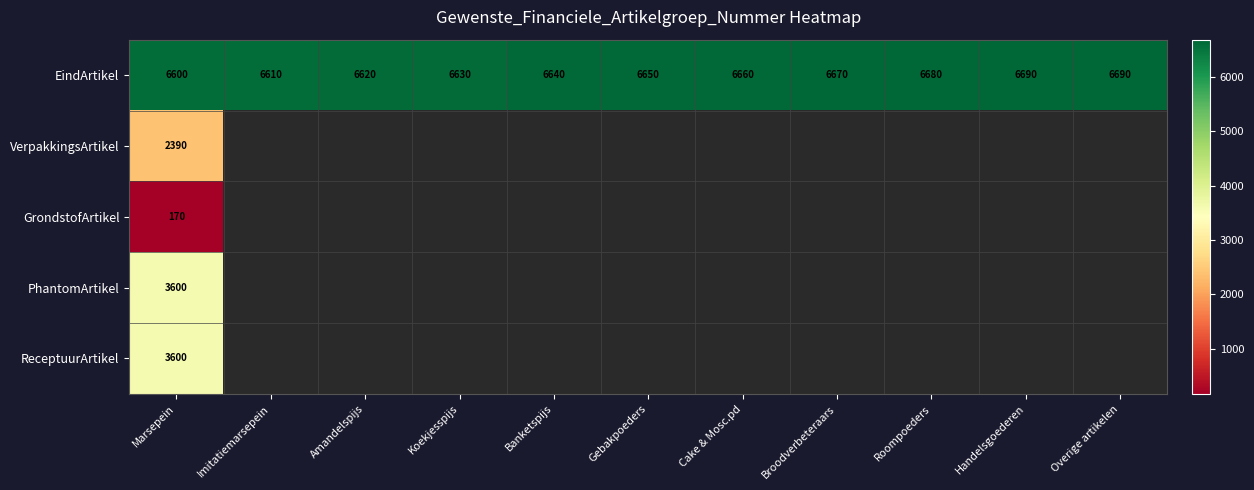

Read the EindArtikel value at Broodverbeteraars.

6670